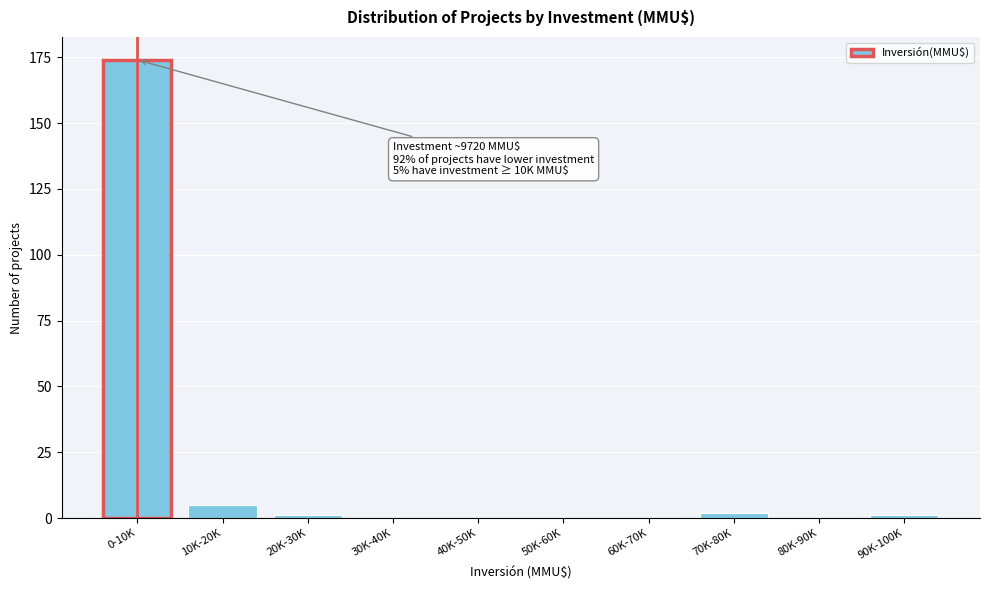

Reading left to right, list all the values displayed in this chart.

0-10K=174	10K-20K=5	20K-30K=1	30K-40K=0	40K-50K=0	50K-60K=0	60K-70K=0	70K-80K=2	80K-90K=0	90K-100K=1